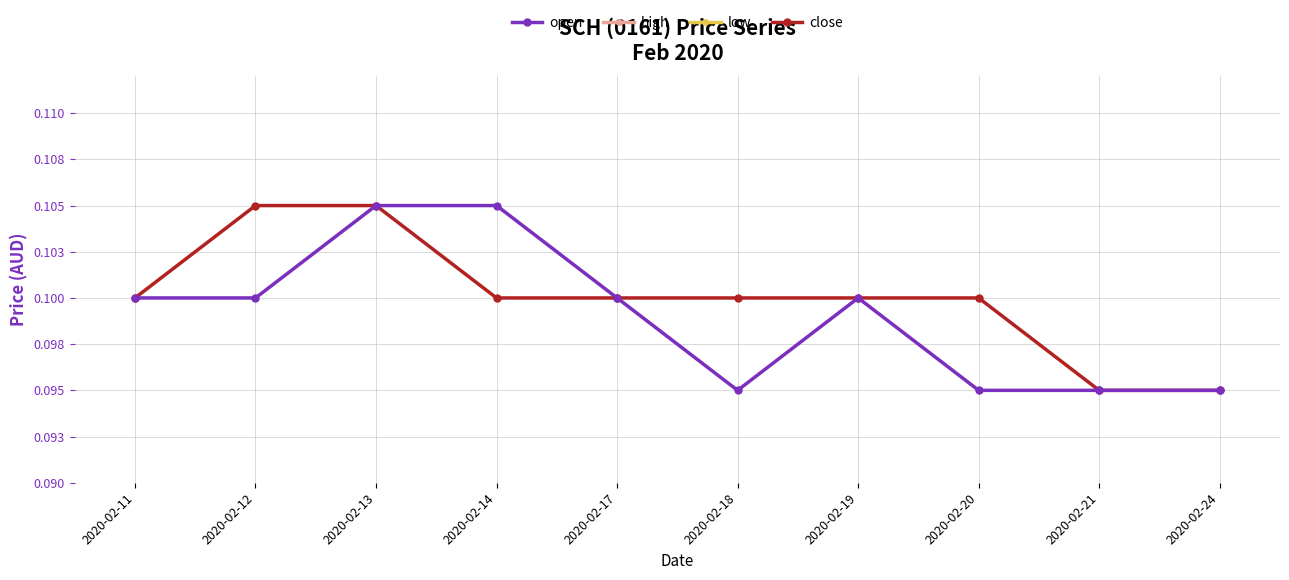

What are all the series names shown in the legend?

open, high, low, close